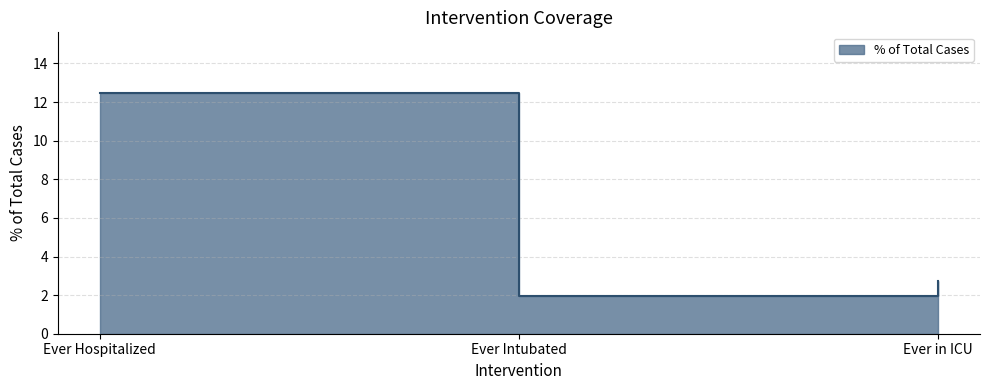

List the labels in order of value, largest first.

Ever Hospitalized, Ever in ICU, Ever Intubated